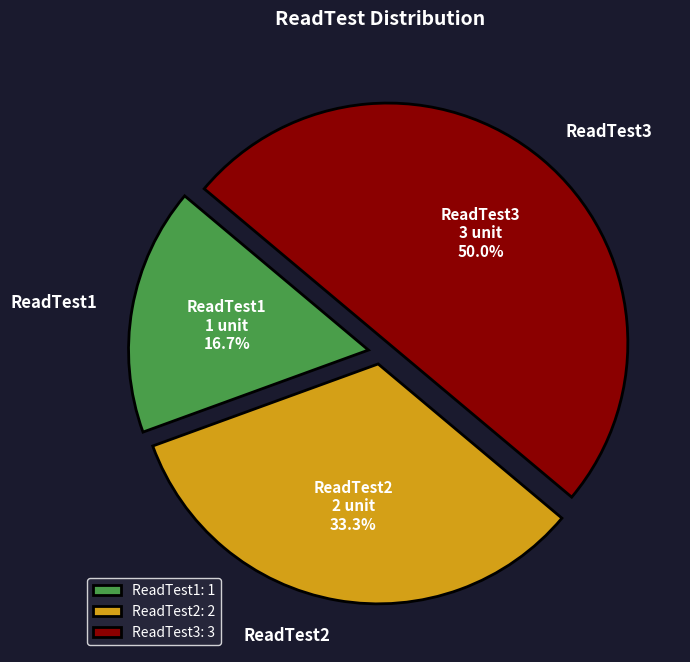

What percentage is NOT represented by ReadTest2?

66.7%